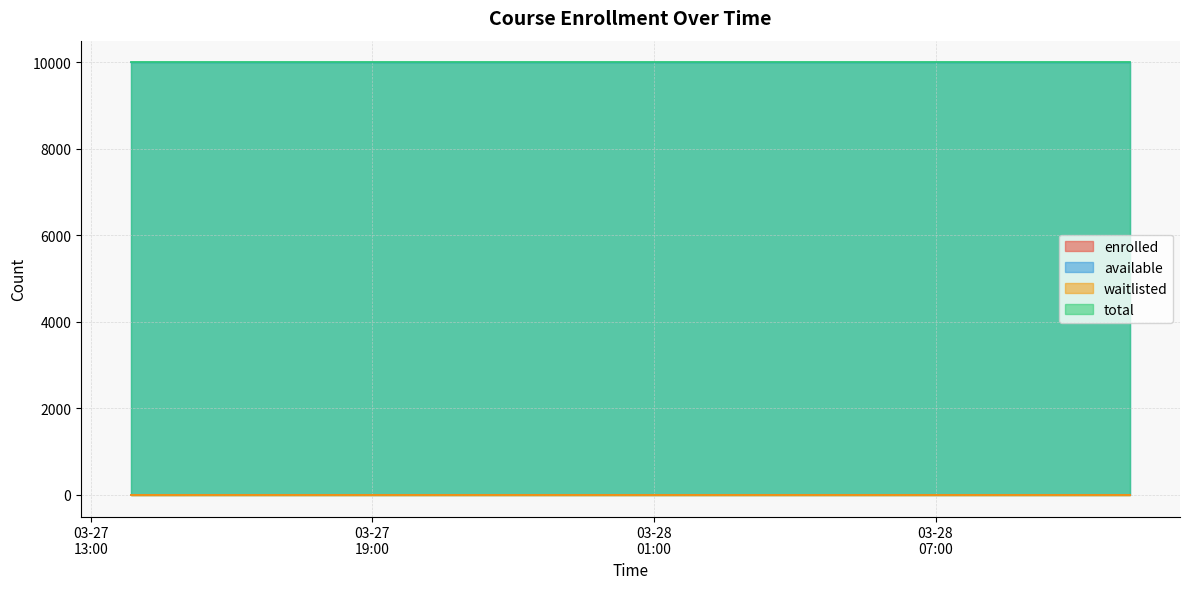

Which series has the largest range (max minus min)?

enrolled